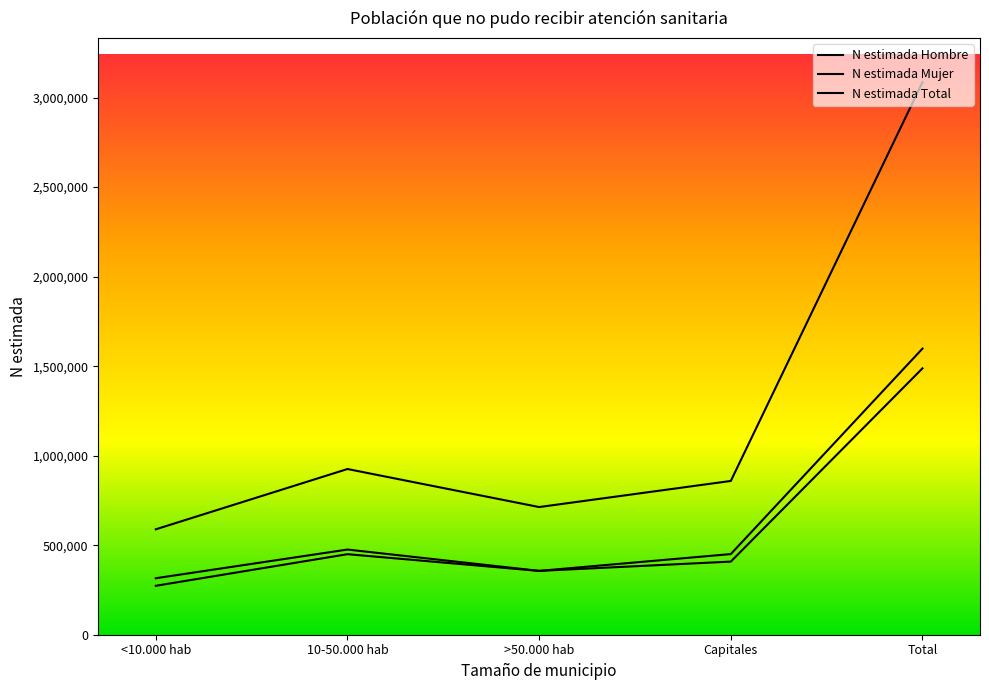

Reading left to right, what are all the values shown in this chart?

N estimada Hombre: <10.000 hab=273235	10-50.000 hab=449776	>50.000 hab=356413	Capitales=408392	Total=1487816
N estimada Mujer: <10.000 hab=315450	10-50.000 hab=475638	>50.000 hab=356600	Capitales=450401	Total=1598089
N estimada Total: <10.000 hab=588685	10-50.000 hab=925414	>50.000 hab=713012	Capitales=858794	Total=3085905